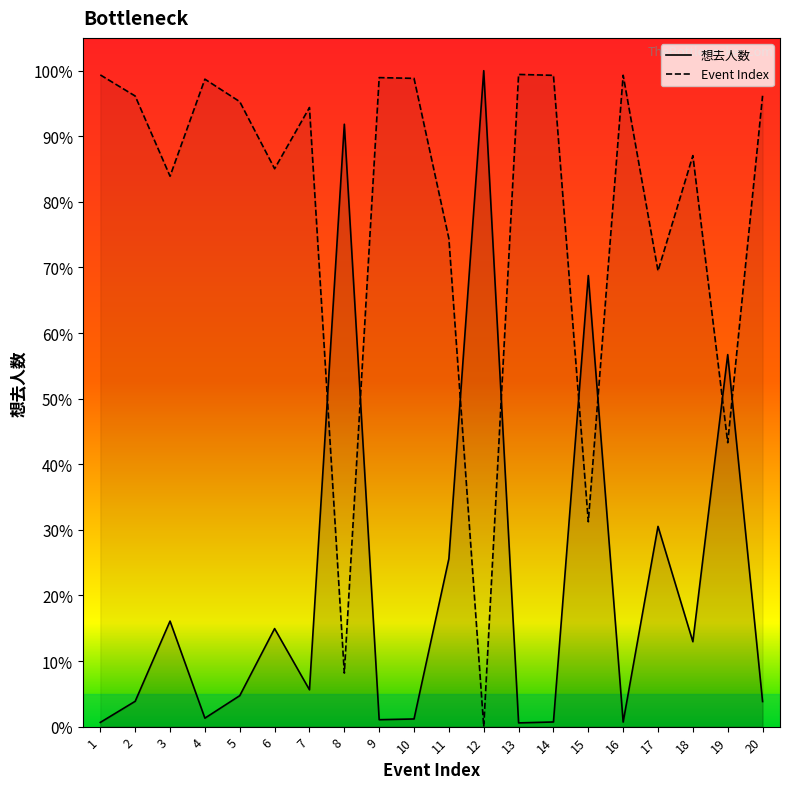

At which category is the sum across all series the highest?

1